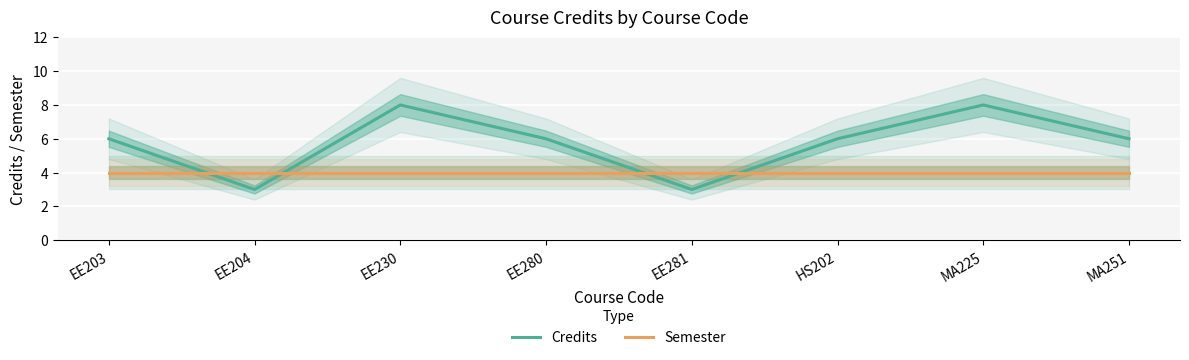

Which category has the lowest value in the Credits series?

EE204